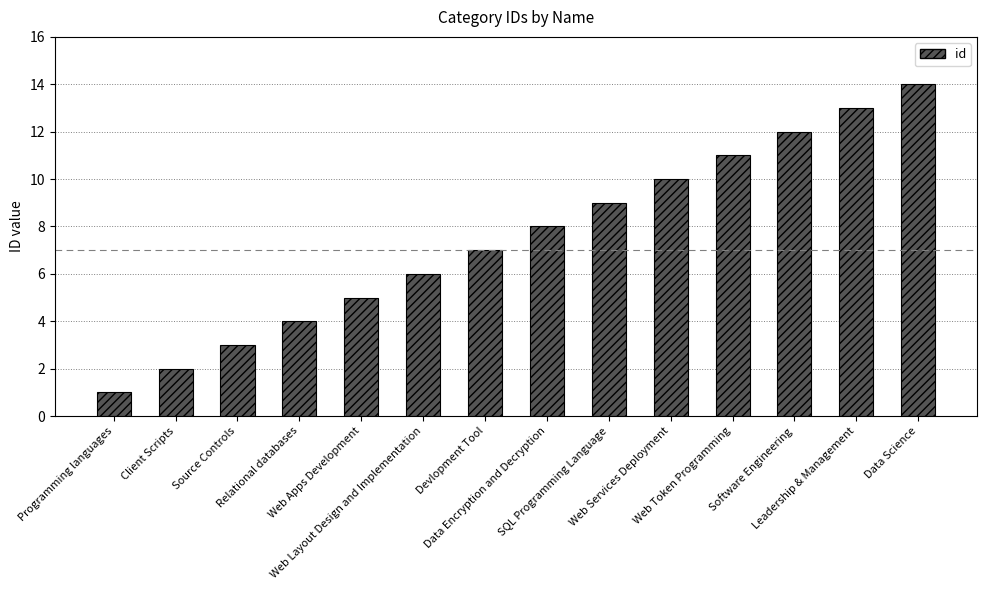

At which label is the value closest to 7?

Devlopment Tool